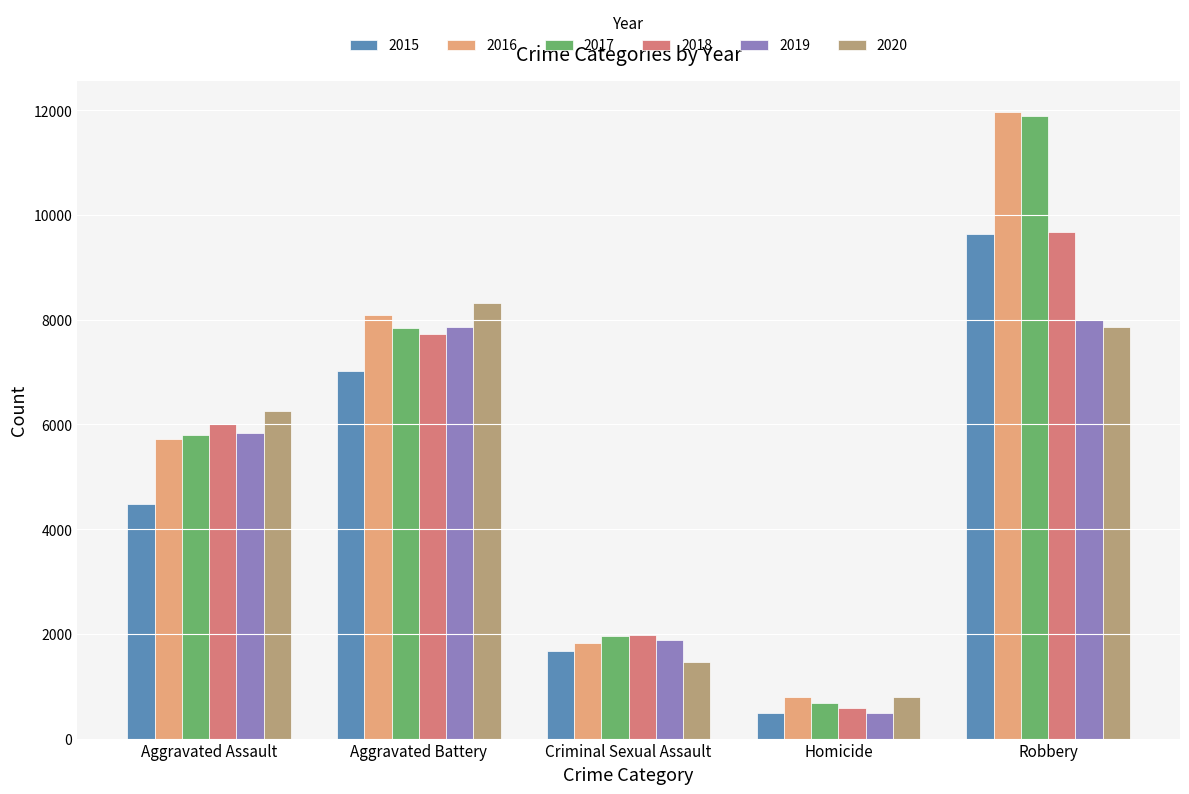

Reading left to right, what are all the values shown in this chart?

2015: 4480	7018	1673	496	9638
2016: 5712	8085	1821	786	11960
2017: 5793	7845	1952	672	11880
2018: 6001	7734	1987	589	9680
2019: 5841	7857	1882	498	7994
2020: 6263	8319	1457	787	7855